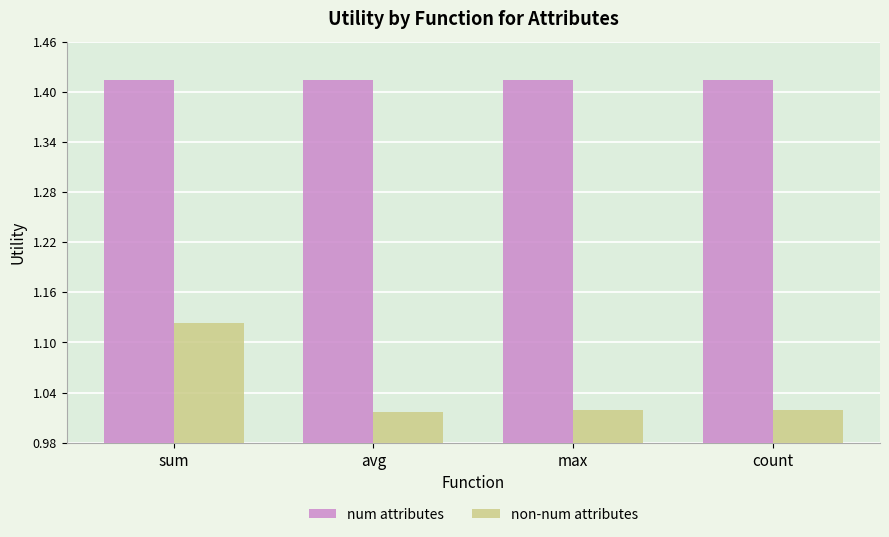

What are all the series names shown in the legend?

num attributes, non-num attributes